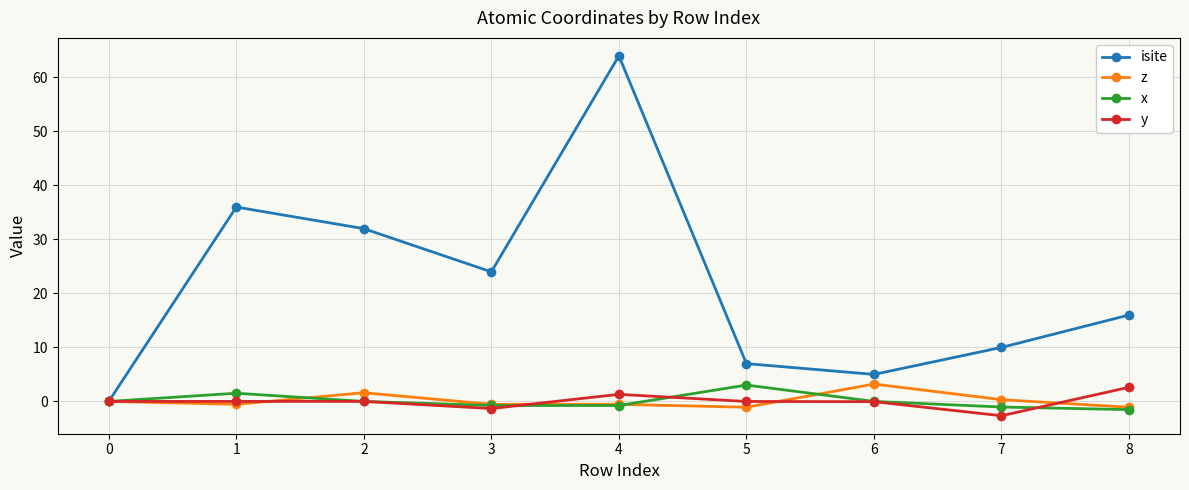

The value of isite at 3 is 24.0. True or false?

True